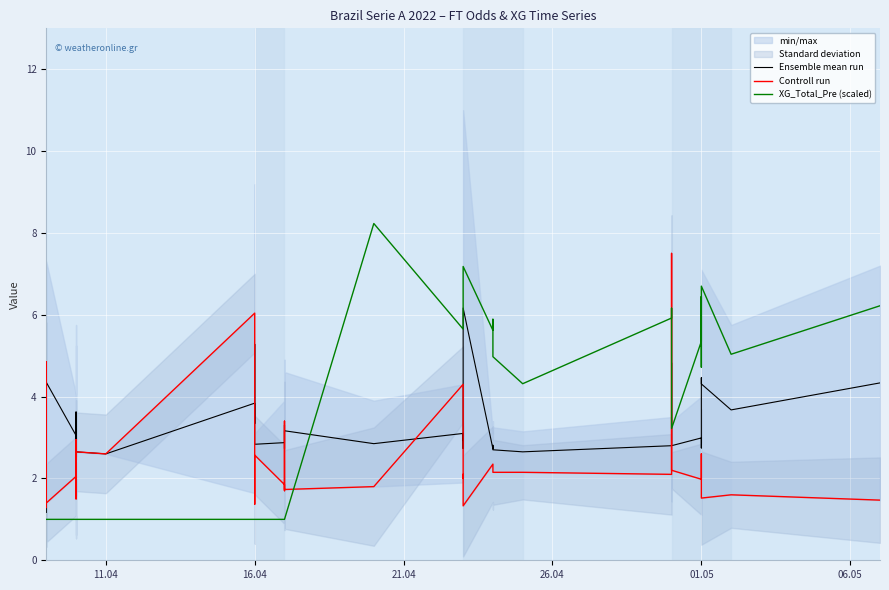

What are all the series names shown in the legend?

Ensemble mean run, Controll run, XG_Total_Pre (scaled)